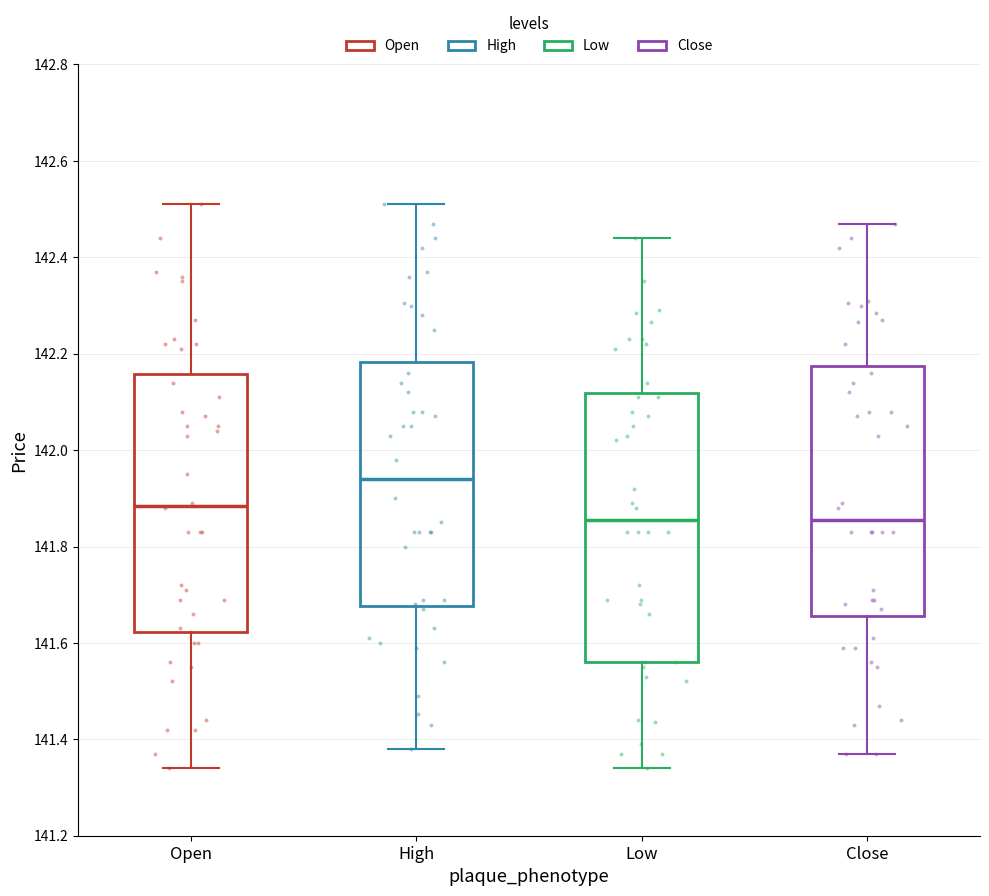

Where does the median line of the box for Open sit on the y-axis? The values are not printed on the chart, so give them approximately, as read against the axis.

141.88